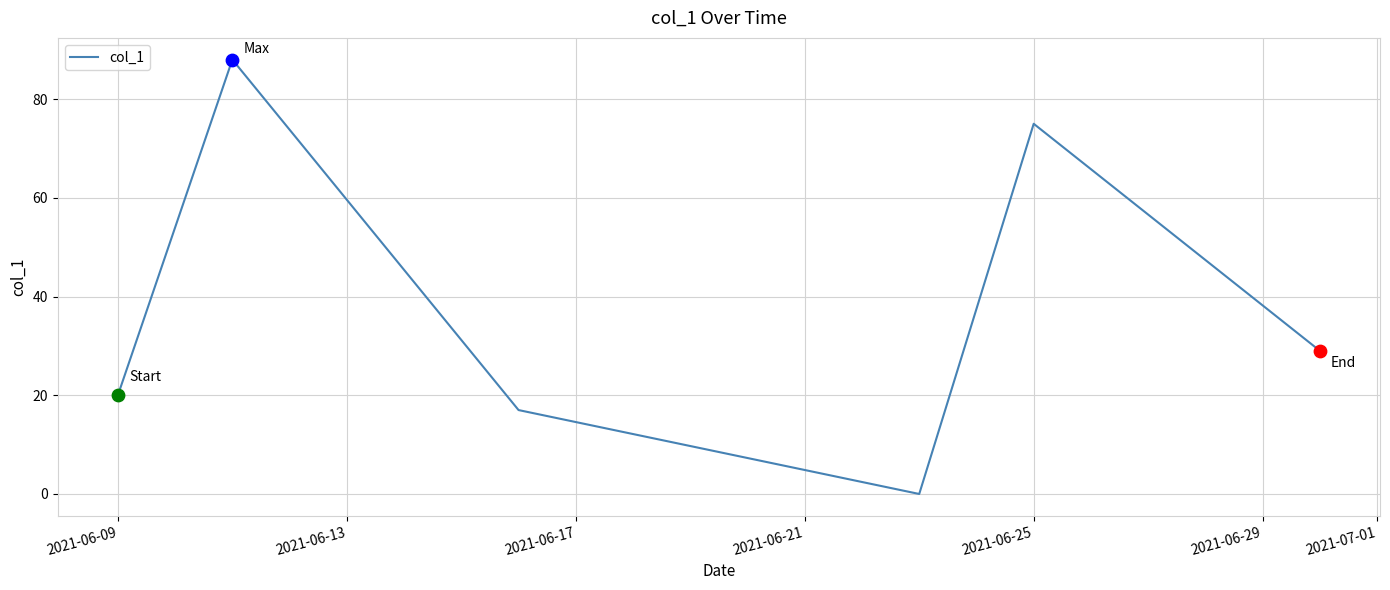

What is the maximum value shown in the chart?

88